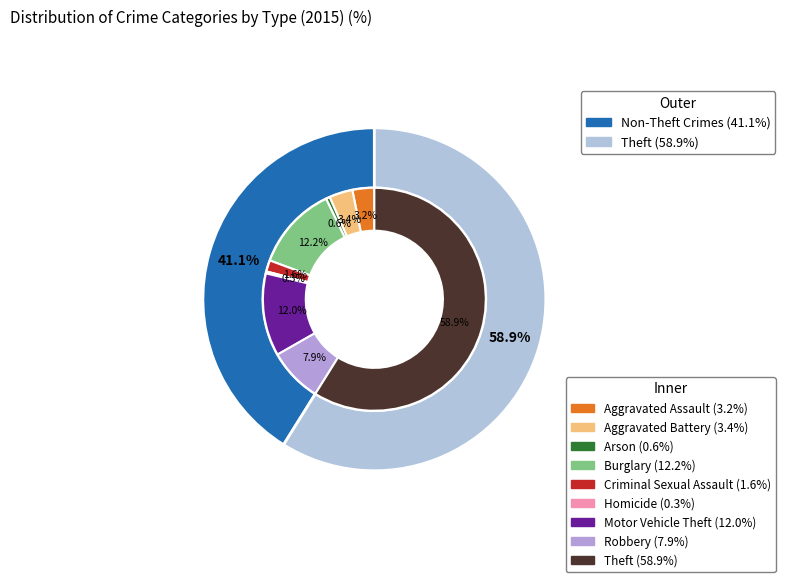

The Burglary slice represents 12% of the pie. True or false?

True